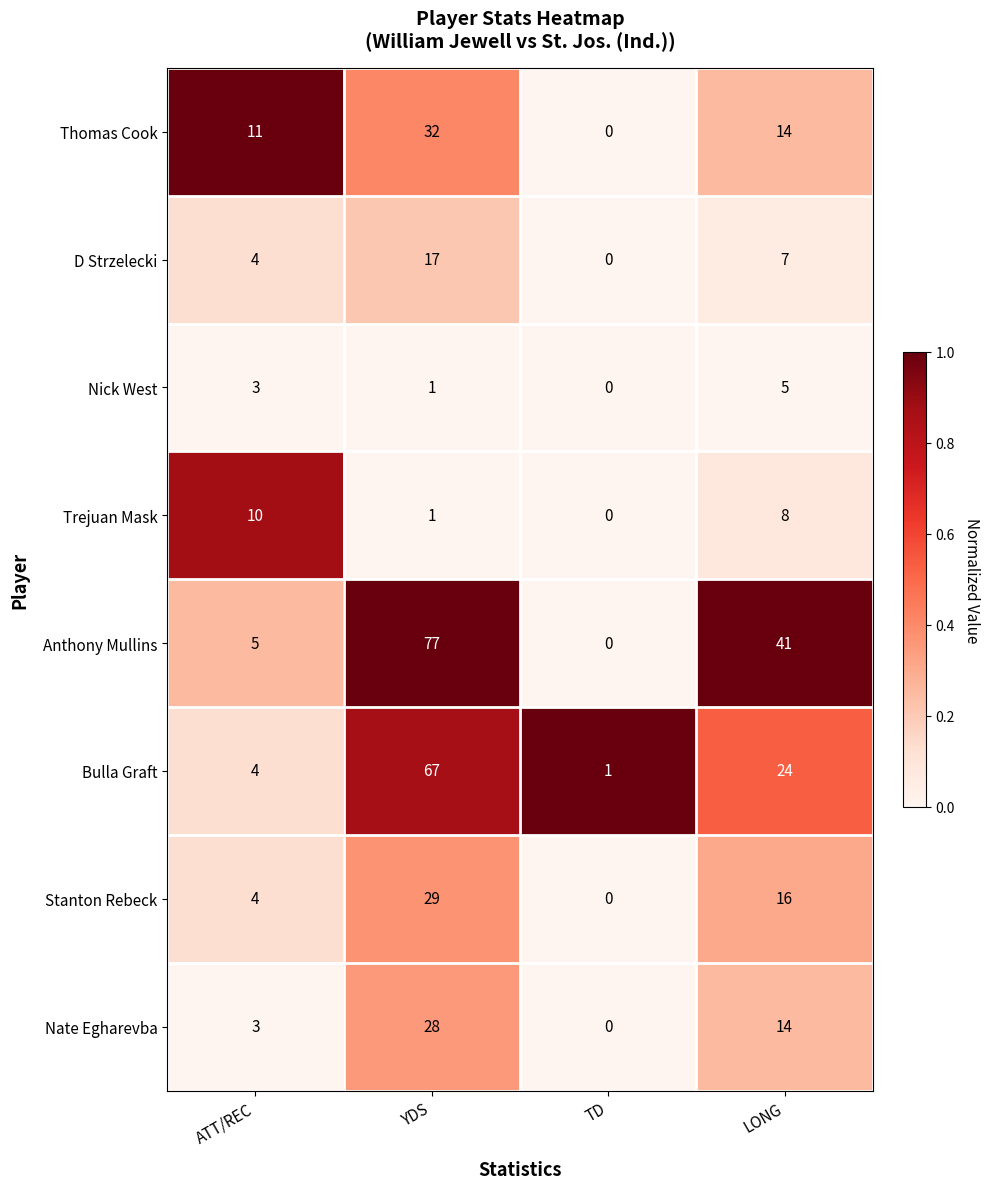

Which series has the largest total across all categories?

Anthony Mullins